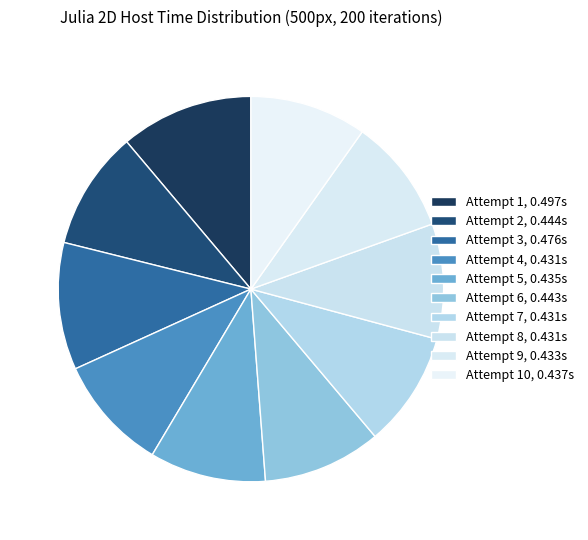

Count the number of slices in the pie.

10